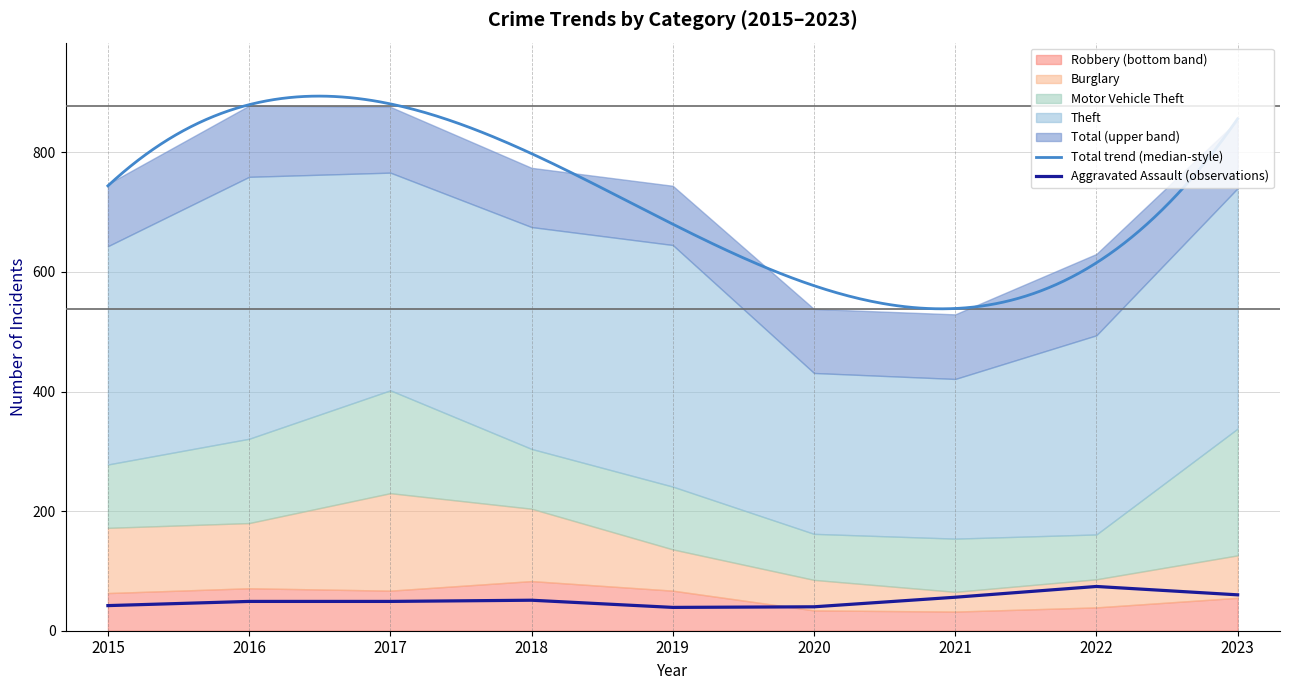

True or false: Burglary and Robbery intersect in this chart.

False